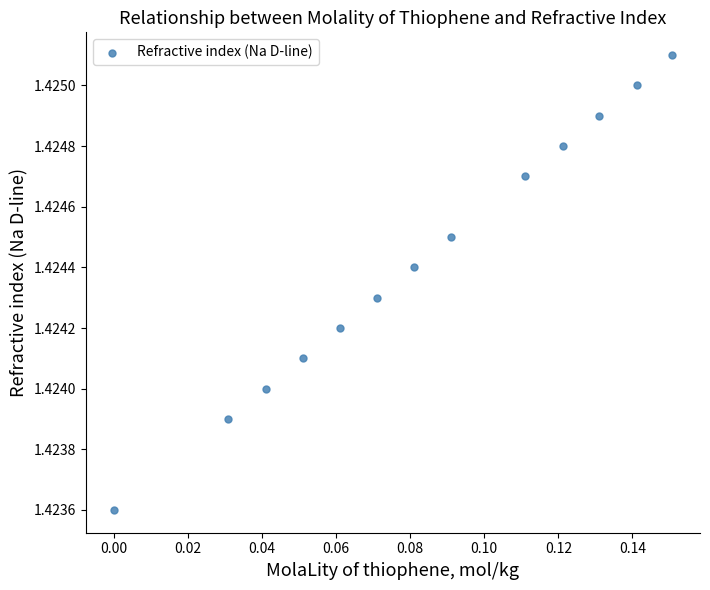

How many points are shown in the scatter plot?

13